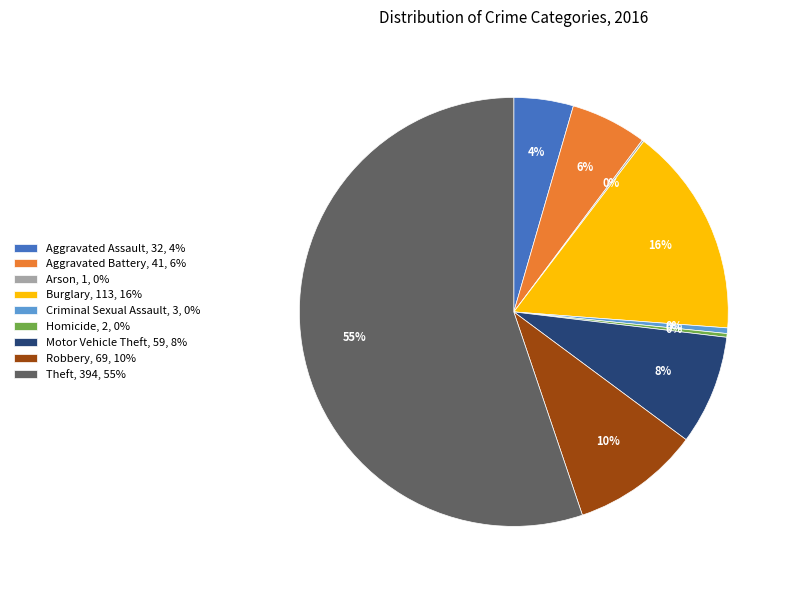

What is the largest slice in the pie chart?

Theft